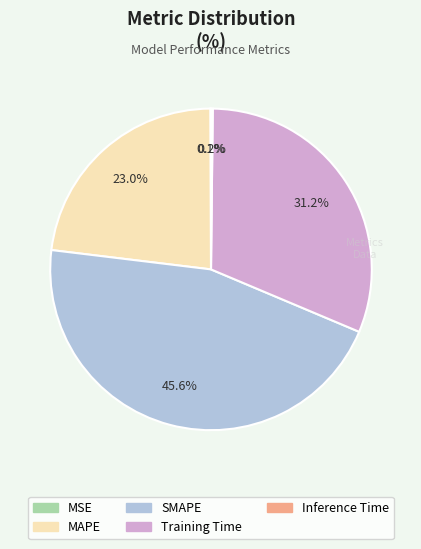

Does Training Time represent more than half of the total?

No